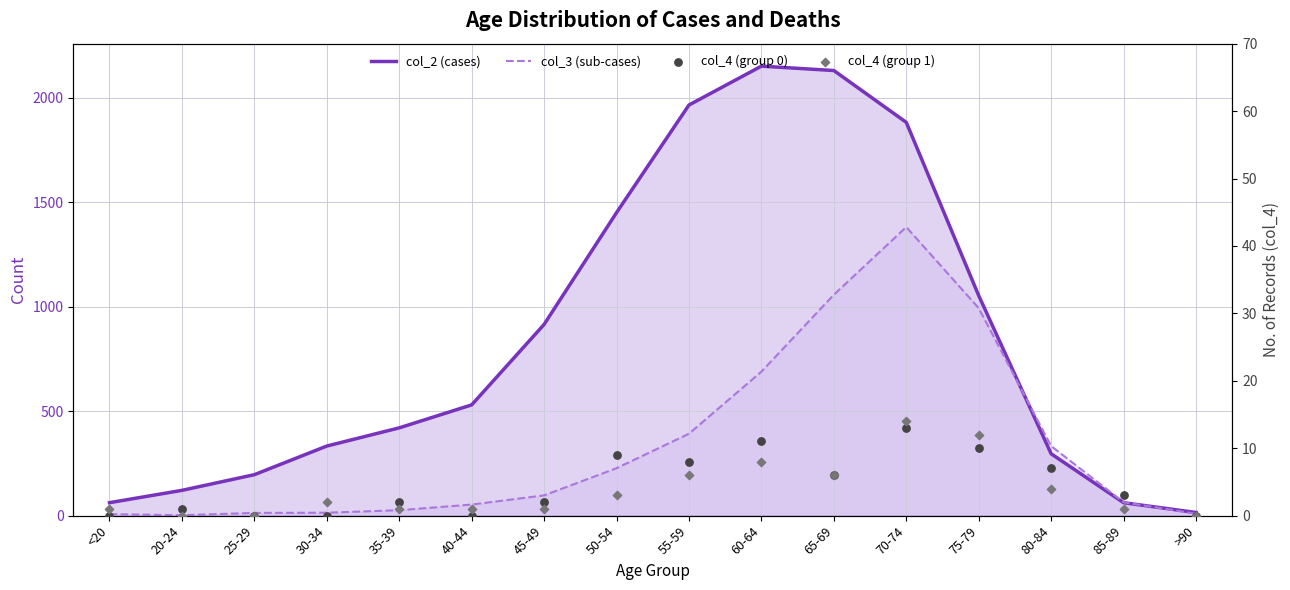

Is the value of col_3 (sub-cases) at 85-89 greater than the value of col_4 (group 1) at 40-44?

Yes